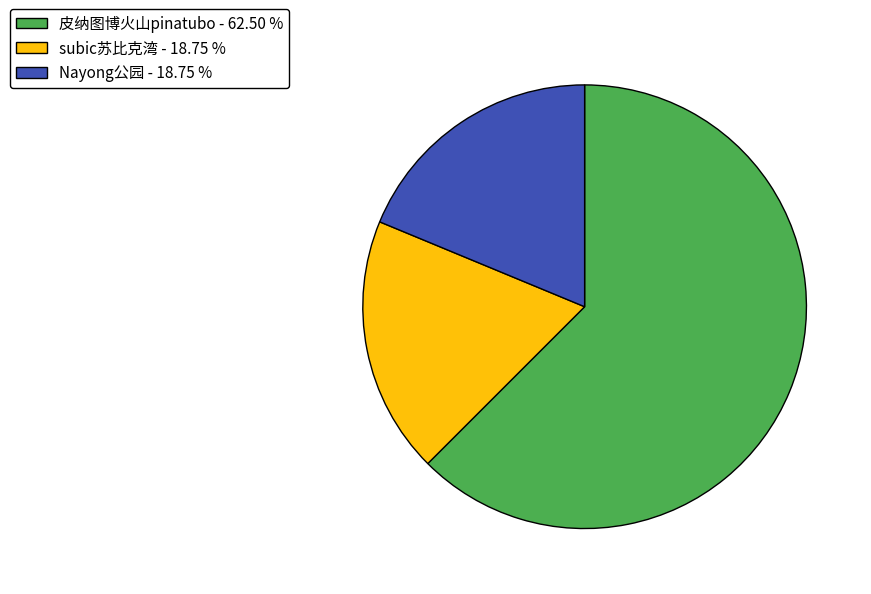

Do 皮纳图博火山pinatubo - 62.50 % and Nayong公园 - 18.75 % together represent more than half of the pie?

Yes